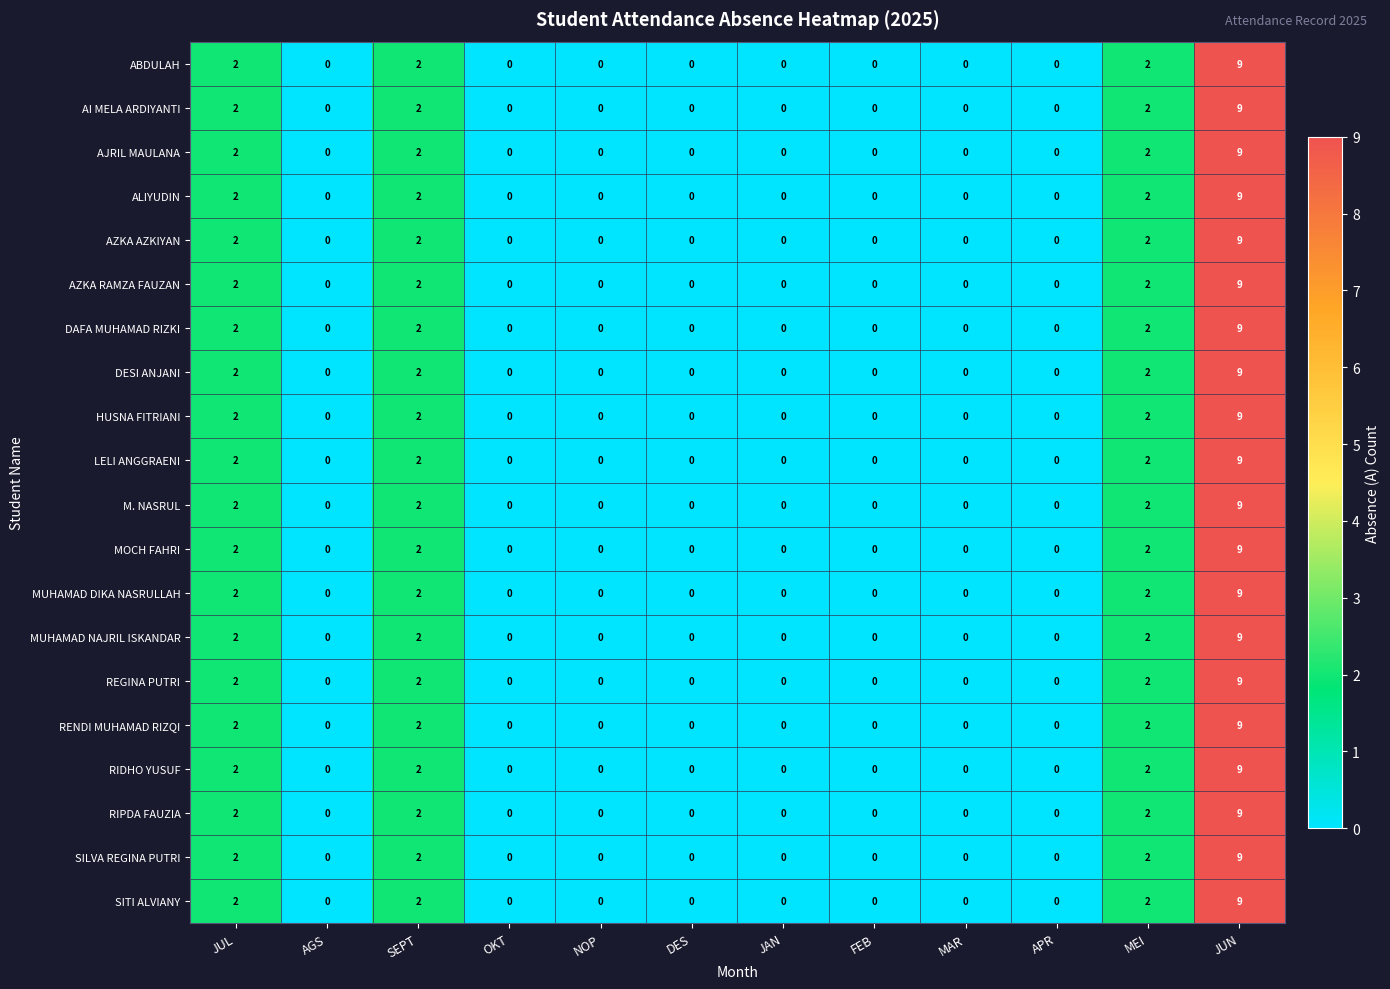

What is the sum of all RIPDA FAUZIA values?

15